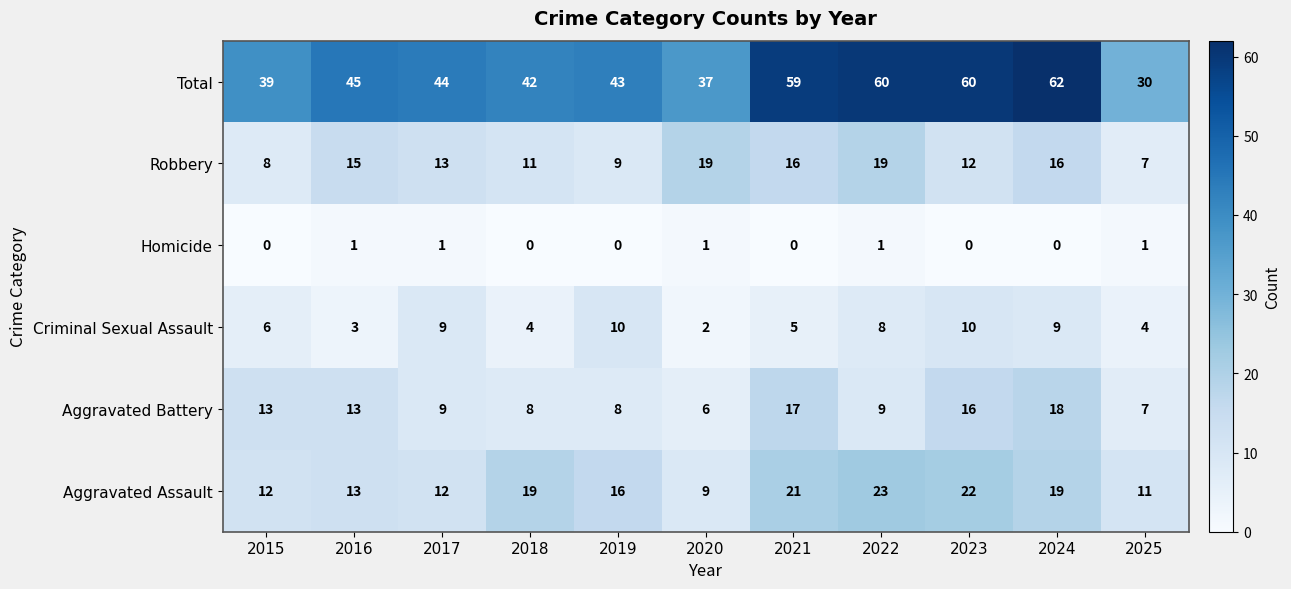

What is the difference between the Robbery values at 2022 and 2016?

4